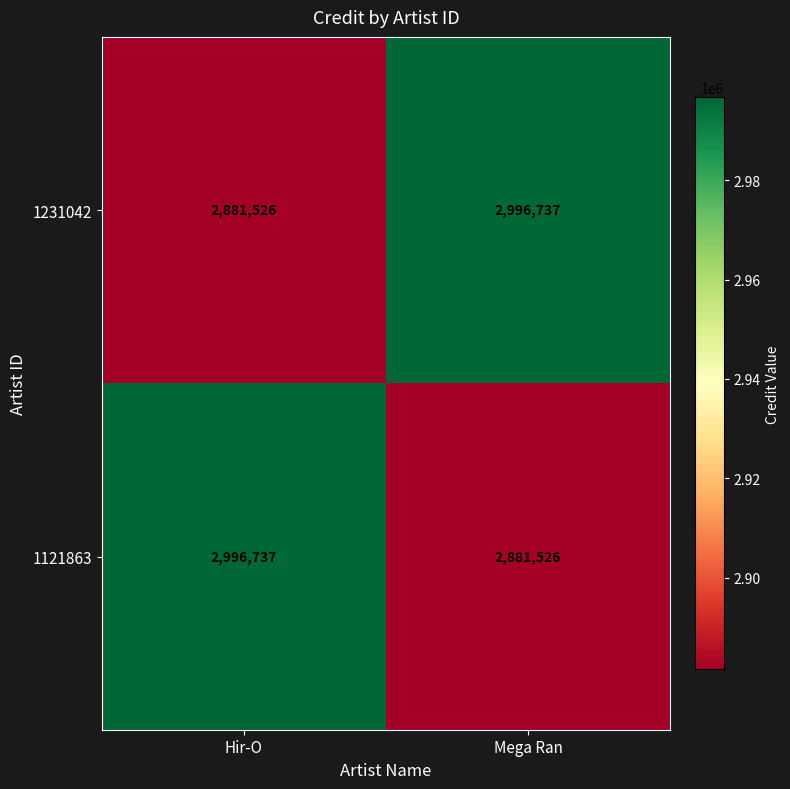

What is the spread (max minus min) of values at Hir-O?

115211